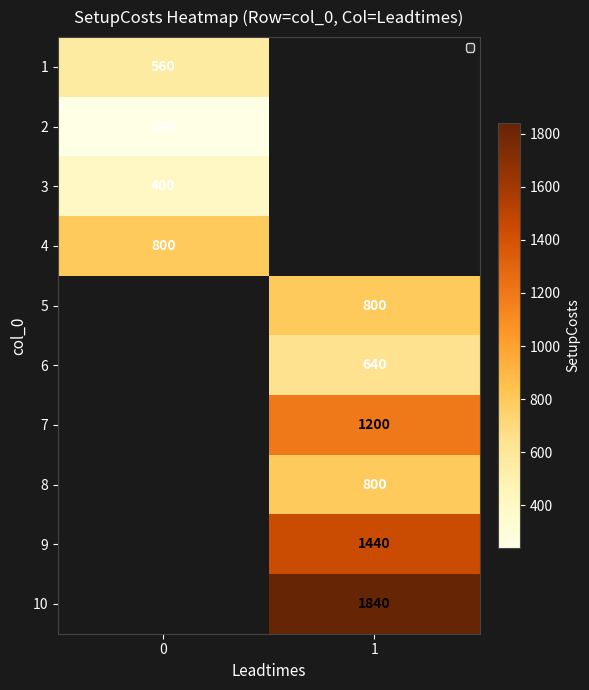

True or false: 2 has a value of 240 at 0.

True